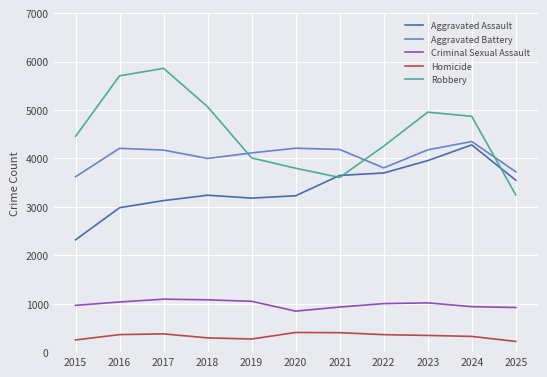

Which series has the widest spread of values?

Robbery